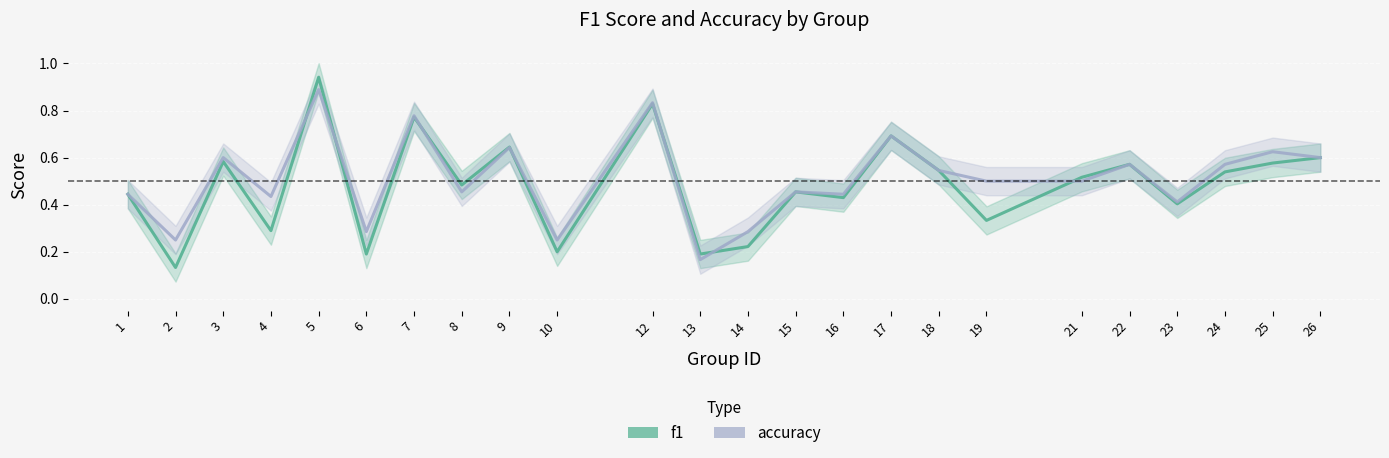

Between 8 and 14, which series saw the biggest shift?

f1